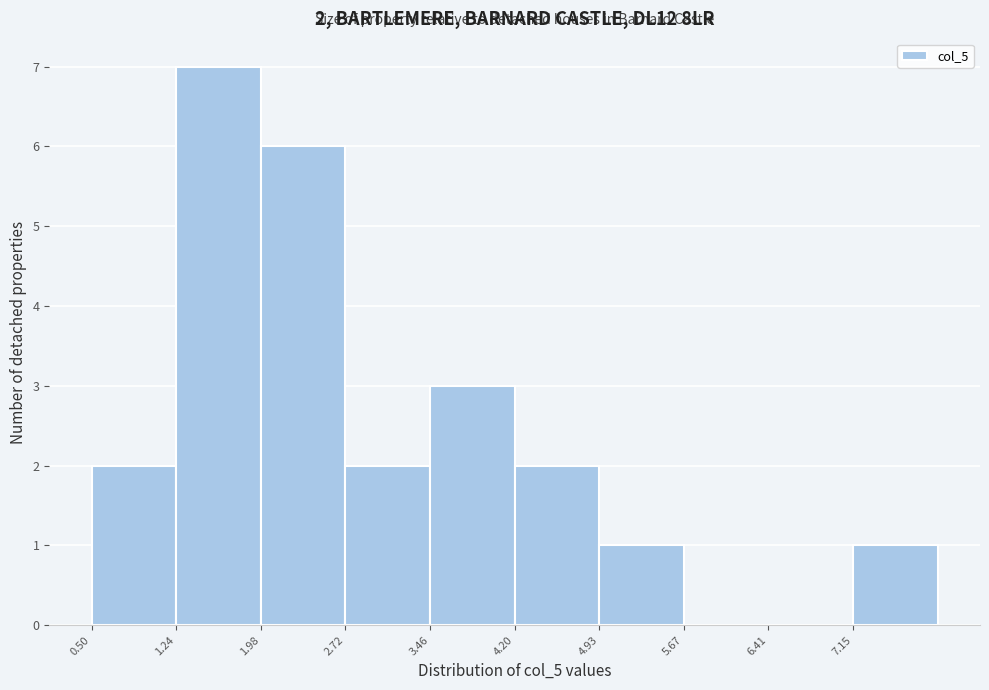

Which range on the x-axis has the tallest bar?

1.2 to 2.0